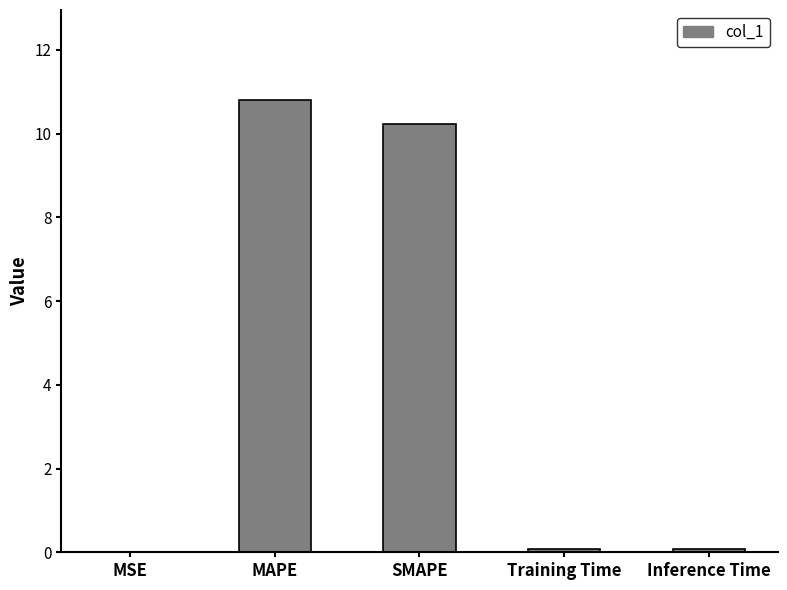

True or false: the data shows 18.2 at SMAPE.

False